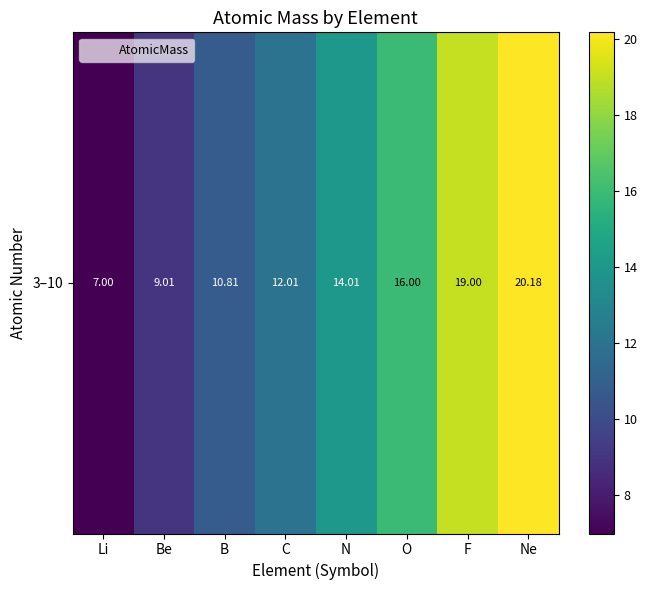

Reading left to right, list all the values displayed in this chart.

7.0	9.0	10.8	12.0	14.0	16.0	19.0	20.2